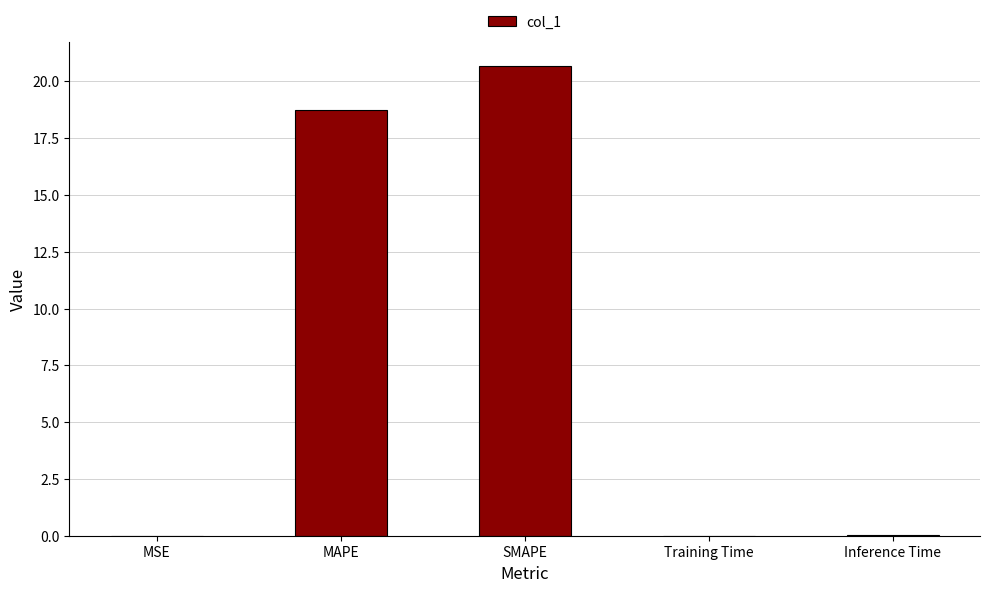

Which label corresponds to the largest value in the chart?

SMAPE